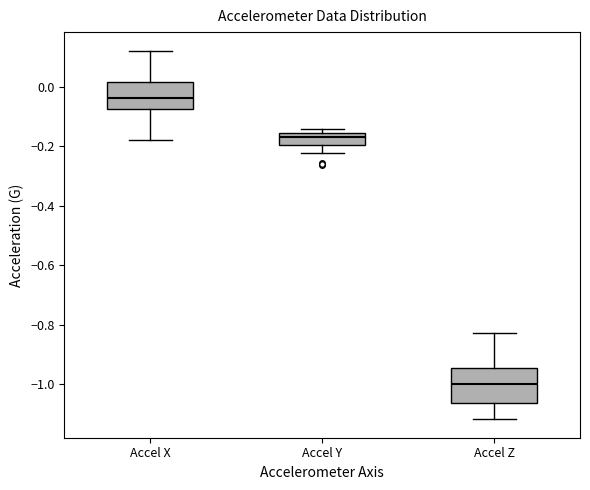

Reading left to right, transcribe this box plot: for each box, give where its median line is, the range the box spans, and where its two whiskers end, as read against the y-axis. The values are not printed on the chart, so give them approximately, as read against the axis.

Accel X: median -0.04, box -0.08 to 0.02, whiskers -0.18 to 0.12
Accel Y: median -0.16 (just below the box's upper edge), box -0.20 to -0.16, whiskers -0.22 to -0.14
Accel Z: median -1.00, box -1.06 to -0.94, whiskers -1.12 to -0.82